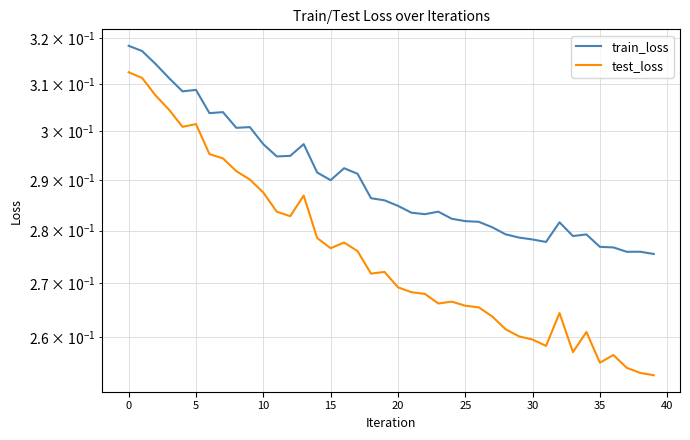

How many interior local valleys does the train_loss series have?

9